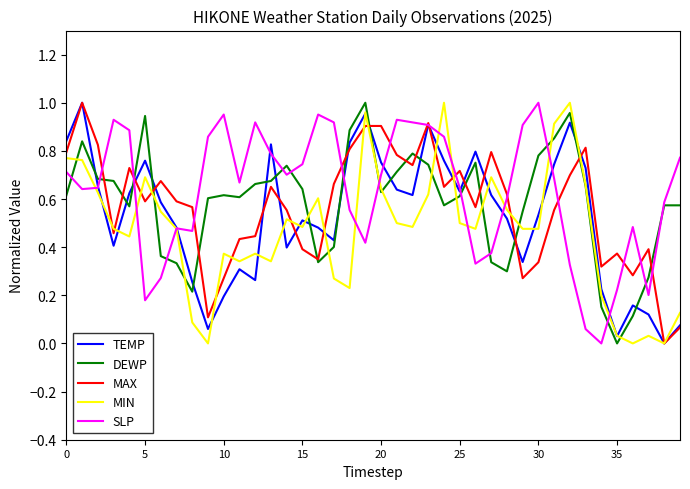

What are all the series names shown in the legend?

TEMP, DEWP, MAX, MIN, SLP